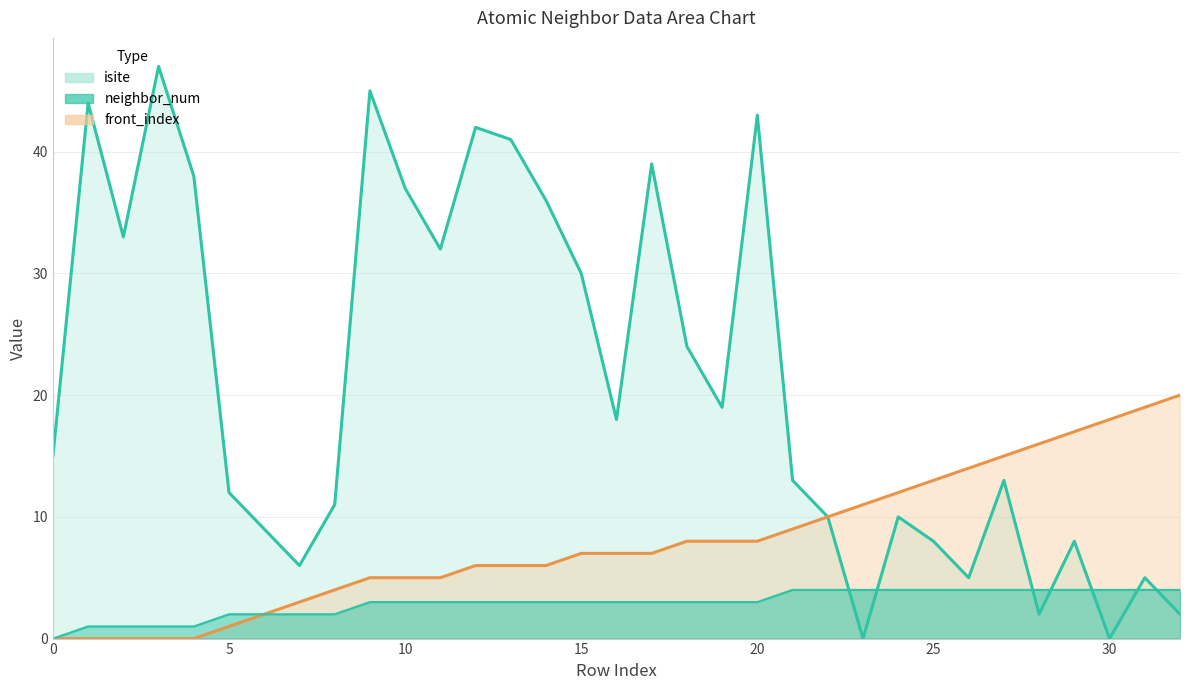

What is the approximate value of isite at 3, to the nearest 10?

50